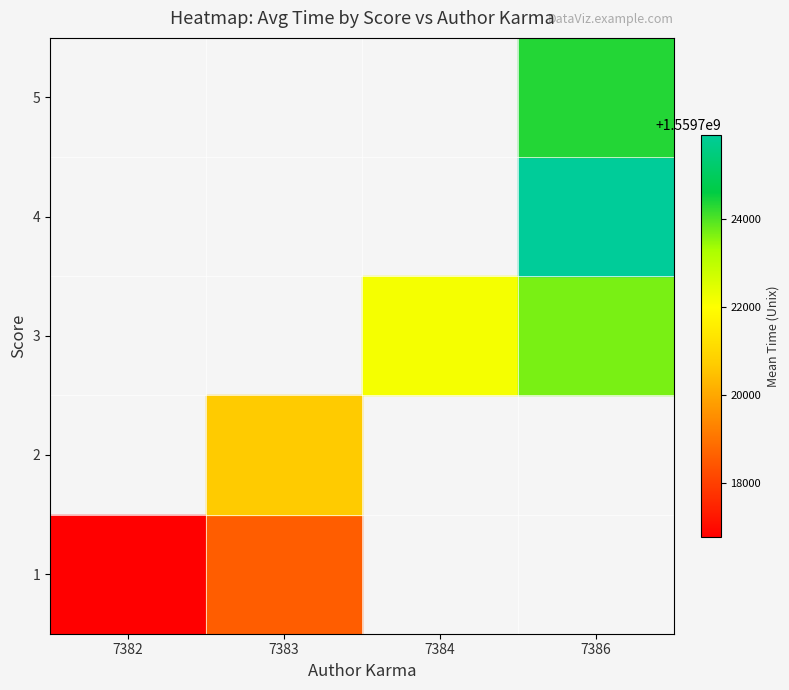

How many categories are shown in the chart?

4